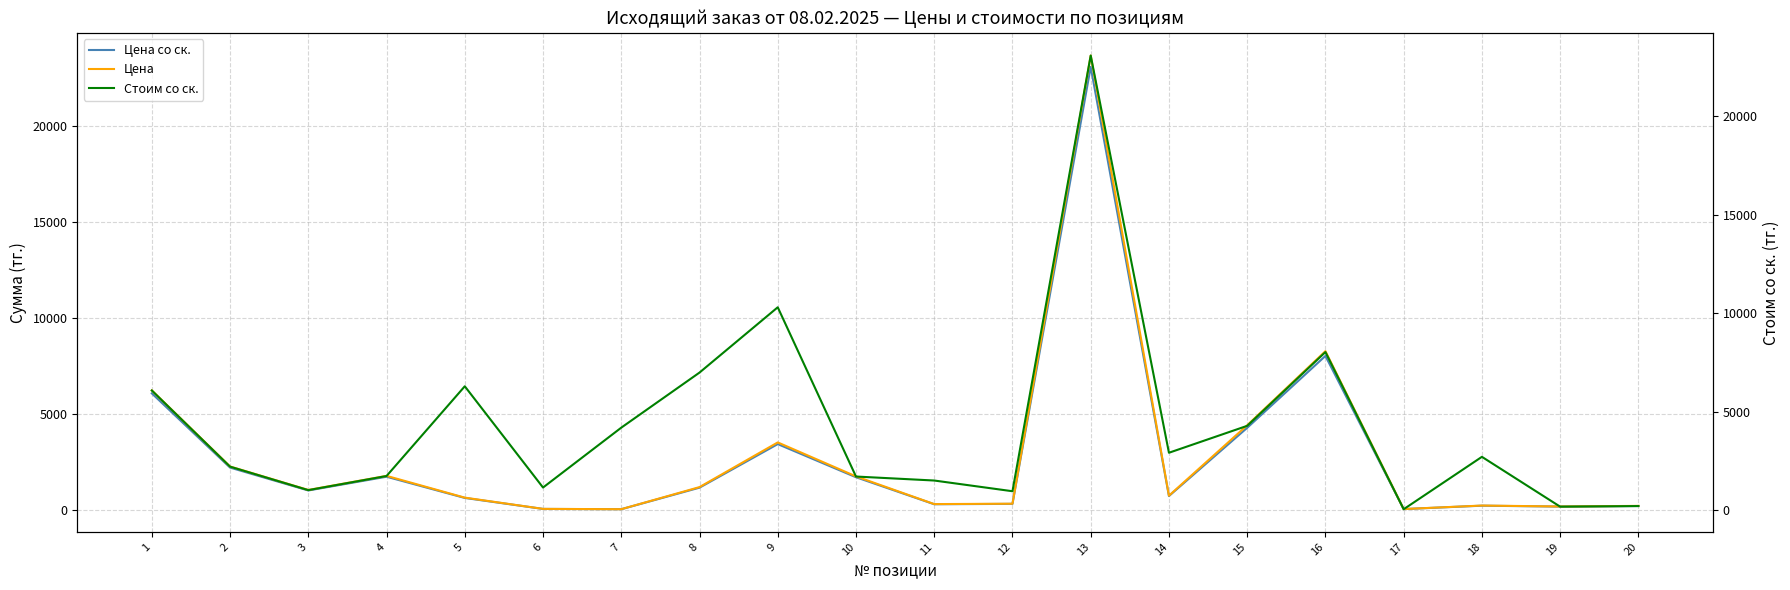

Between 5 and 7, which series saw the biggest shift?

Стоим со ск.